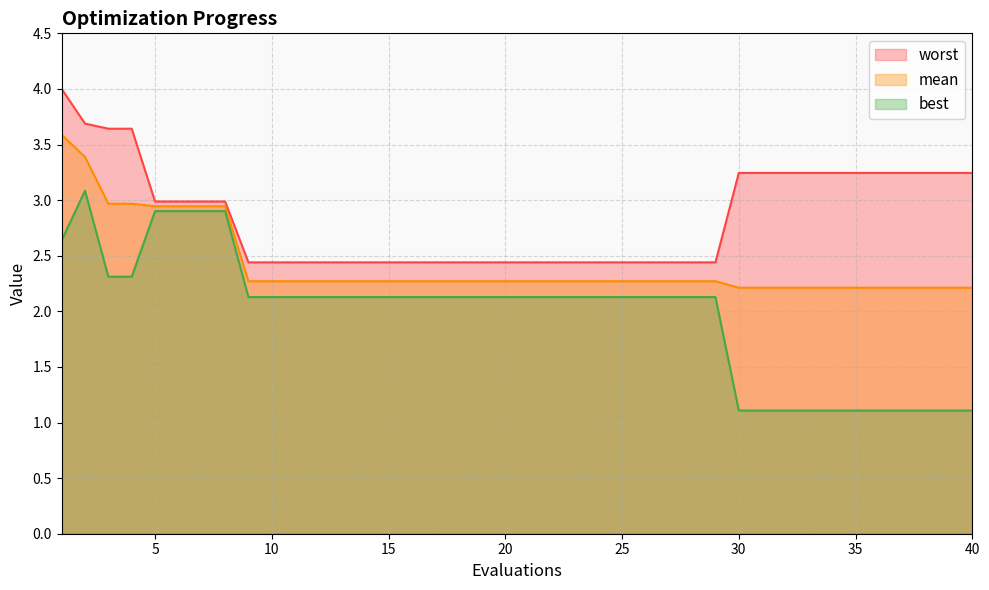

At 32, list the series in order from largest to smallest.

worst, mean, best